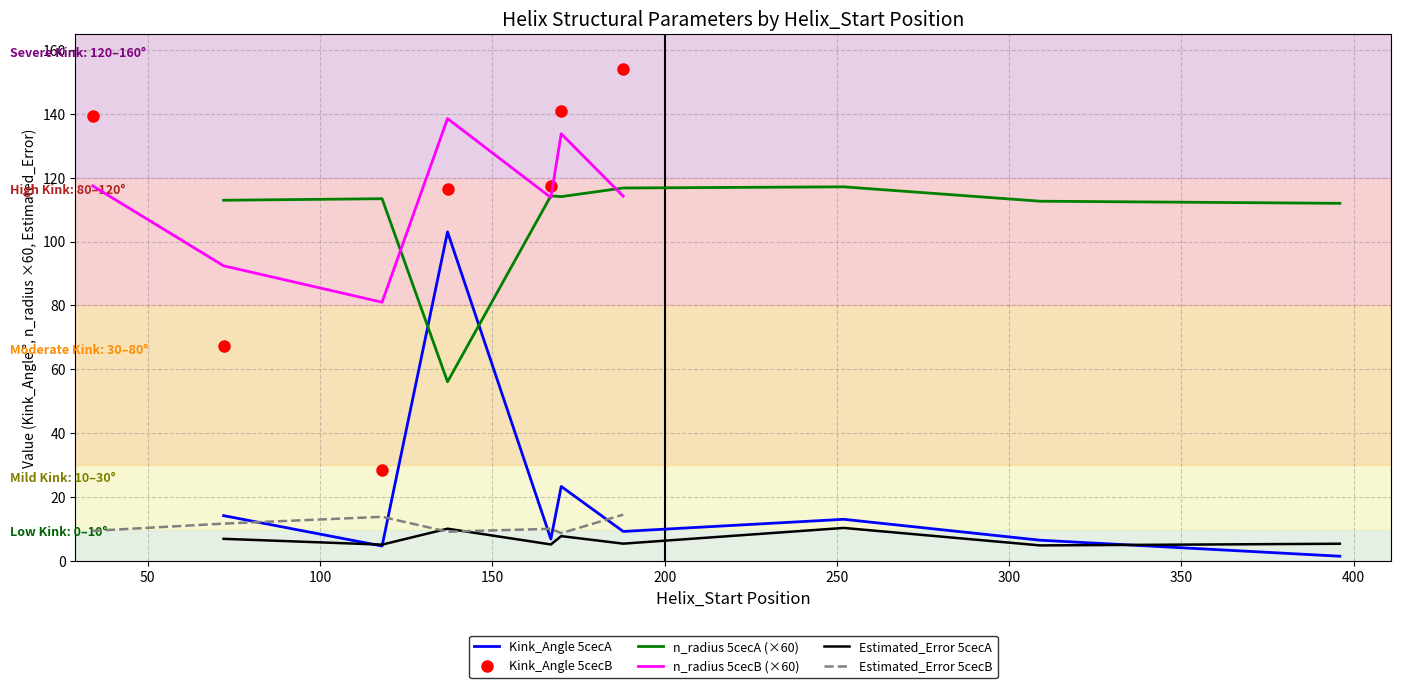

How many data points in n_radius are above 1?

15